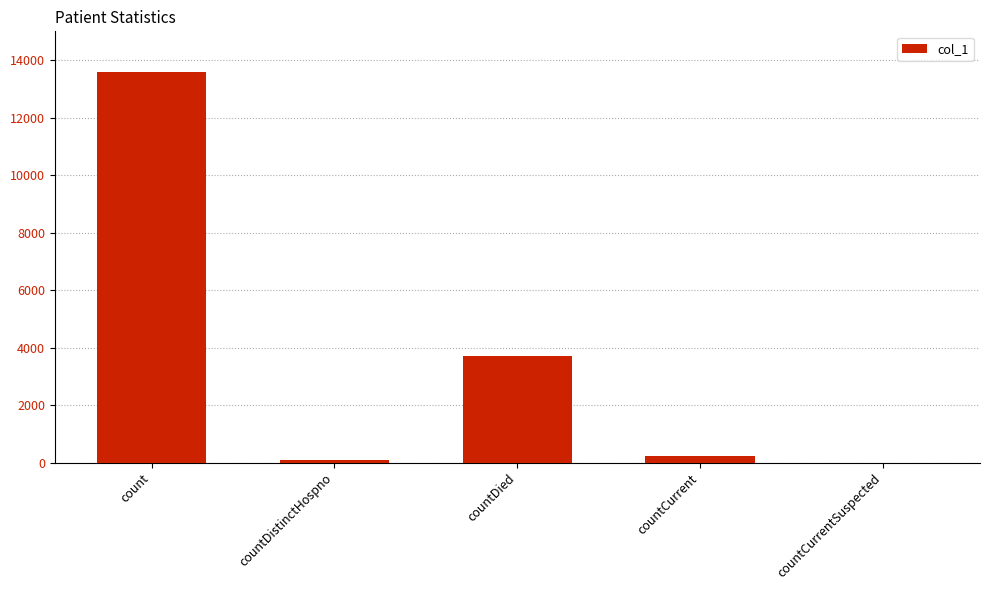

At which label is the value closest to 6798?

countDied